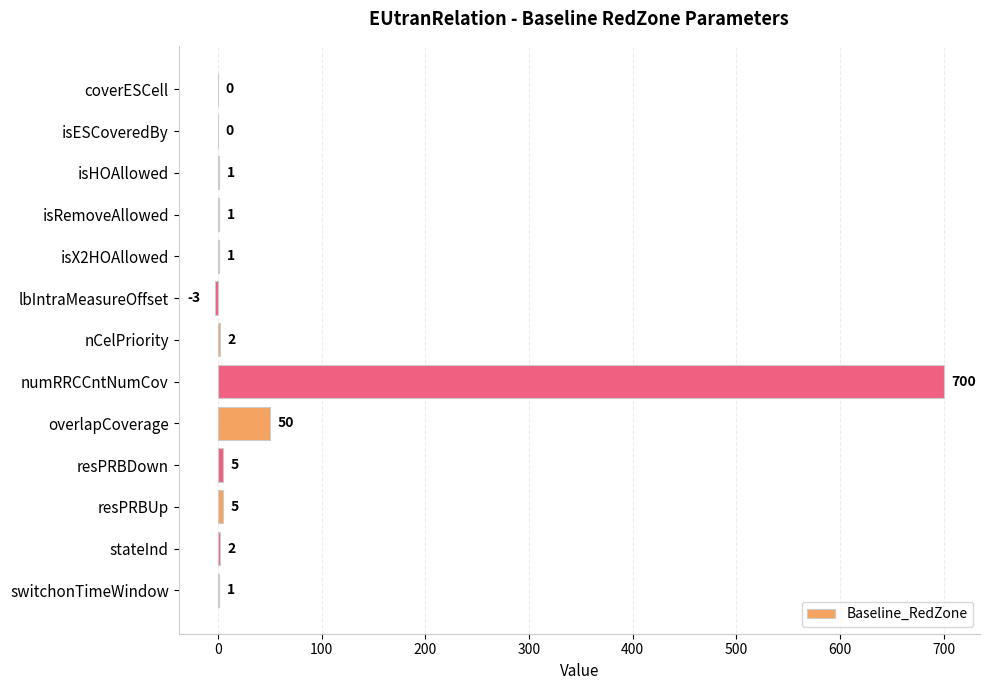

Which has a higher value, coverESCell or isHOAllowed?

isHOAllowed